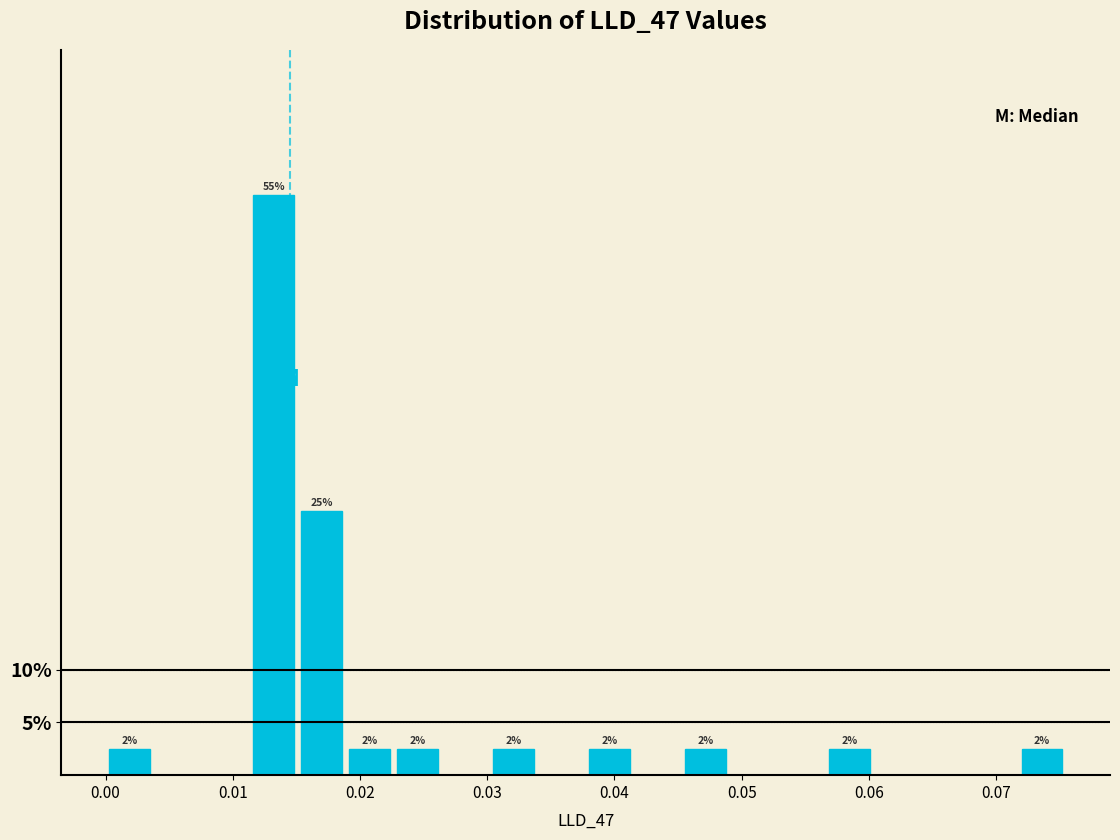

Read against the x-axis, roughly where is the centre of the tallest bar?

0.013